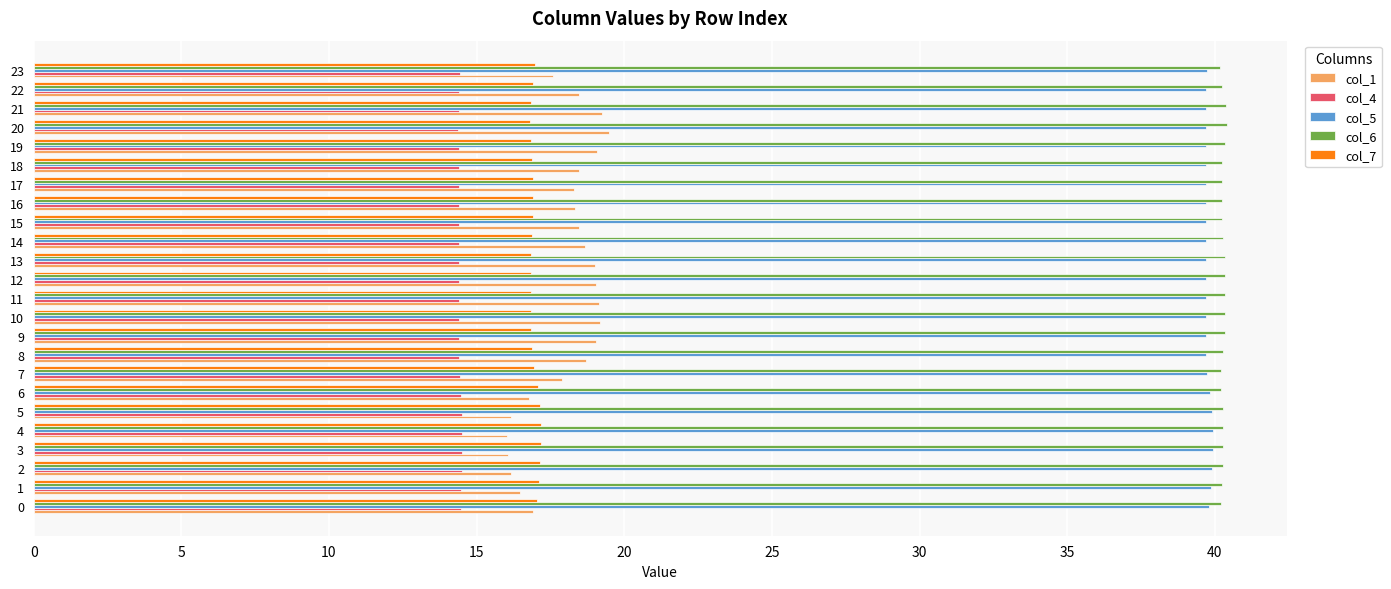

What is the total value across all series at 18?

129.8